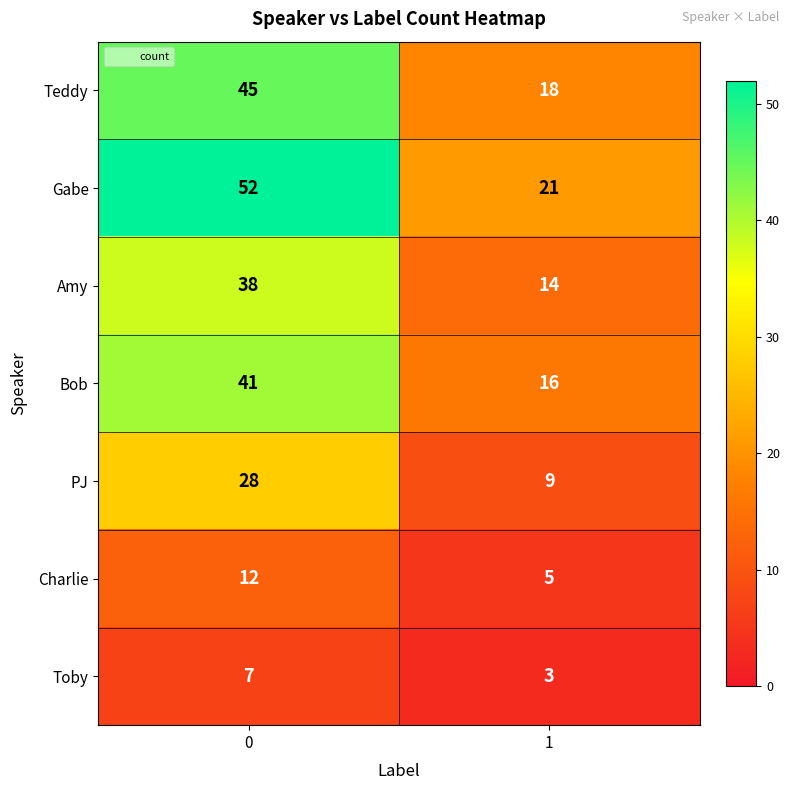

Reading left to right, what are all the values shown in this chart?

Teddy: 45	18
Gabe: 52	21
Amy: 38	14
Bob: 41	16
PJ: 28	9
Charlie: 12	5
Toby: 7	3